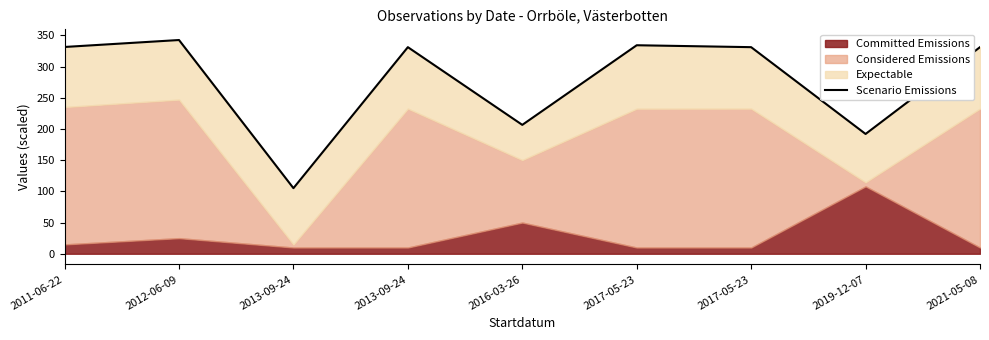

Rank the categories by value from lowest to highest.

2013-09-24, 2019-12-07, 2016-03-26, 2013-09-24, 2017-05-23, 2021-05-08, 2011-06-22, 2017-05-23, 2012-06-09